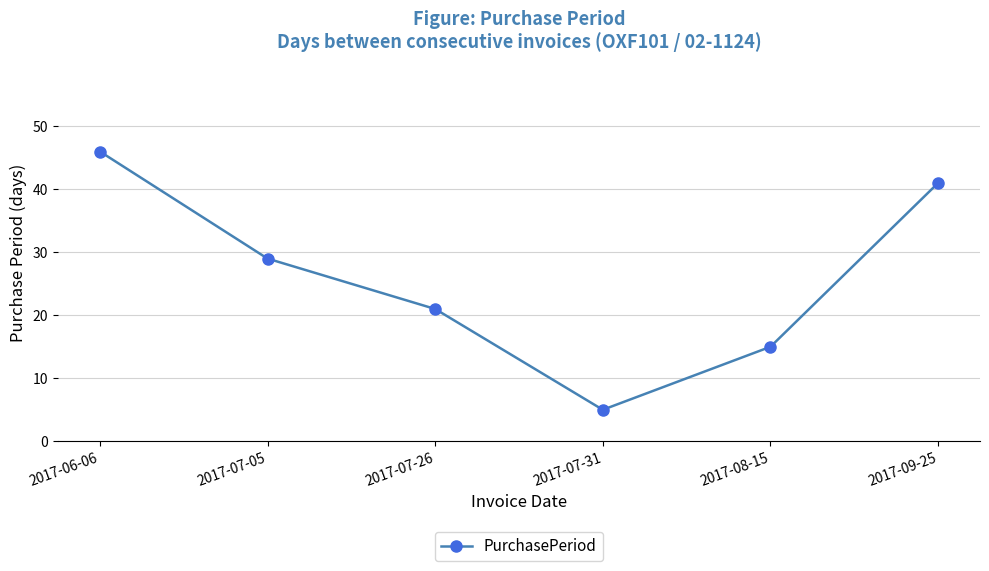

Reading left to right, list all the values displayed in this chart.

2017-06-06=46	2017-07-05=29	2017-07-26=21	2017-07-31=5	2017-08-15=15	2017-09-25=41